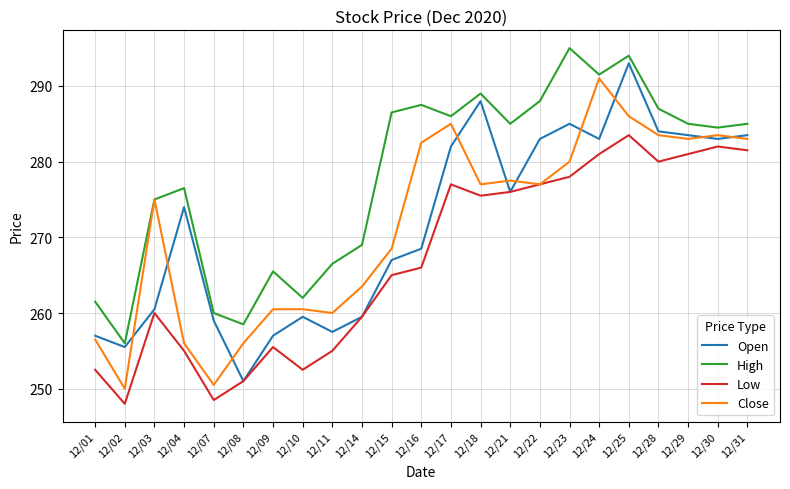

Which category has the lowest value in the Close series?

12/02